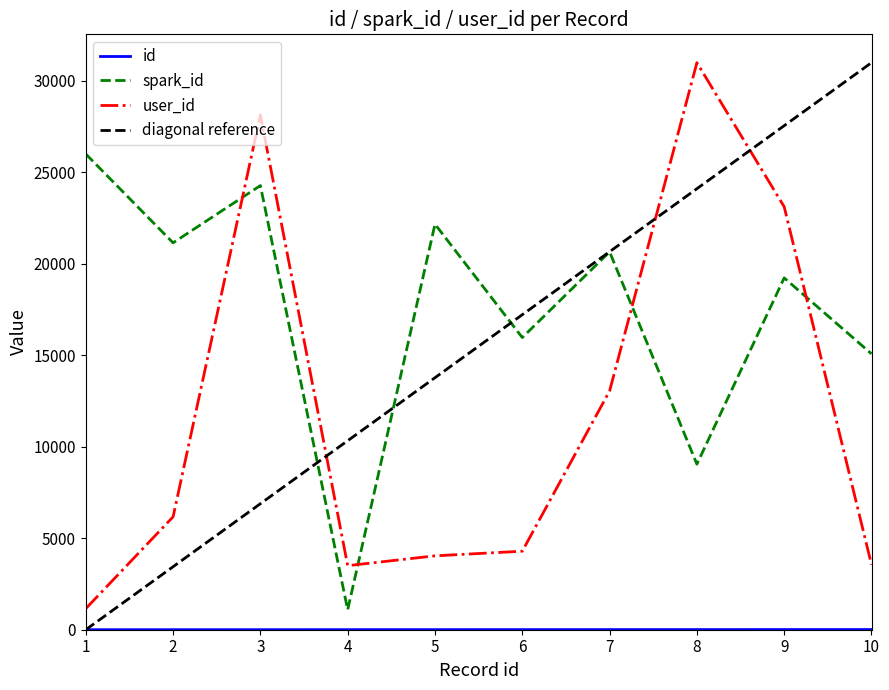

Is it true that spark_id equals 37765 at 2024-08-28?

False